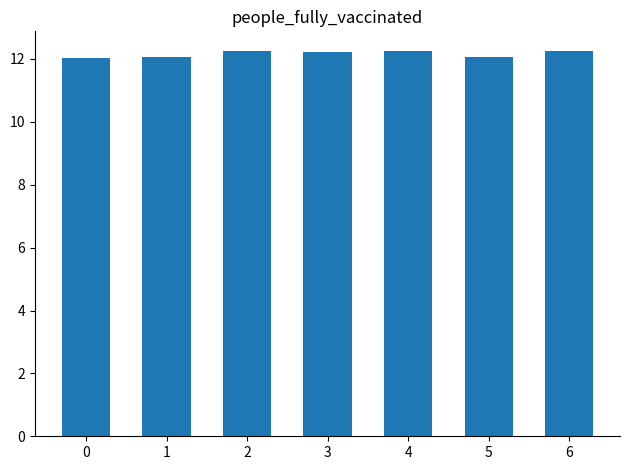

What is the sum of all values?

85.1